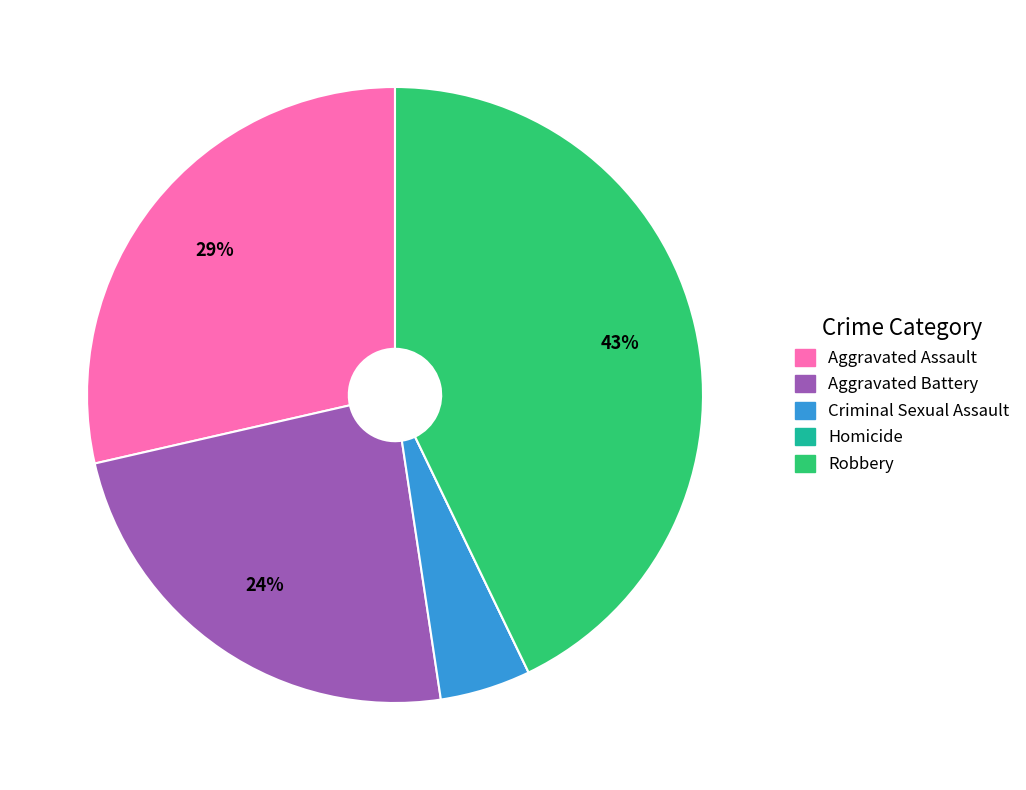

The Robbery slice represents 43% of the pie. True or false?

True